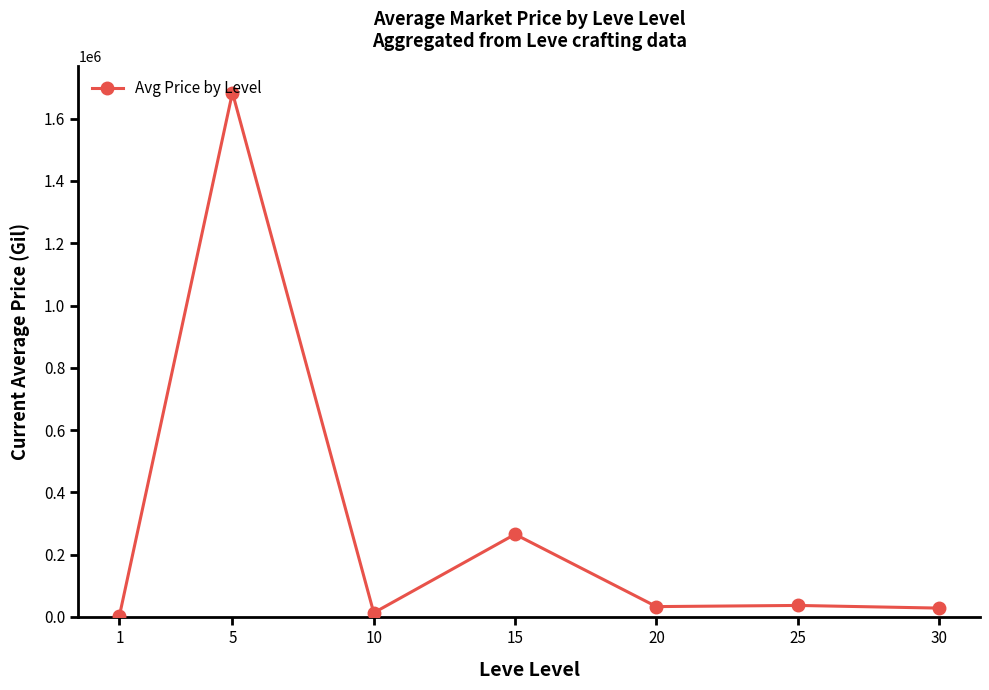

What is the sum of all values?

2063847.4